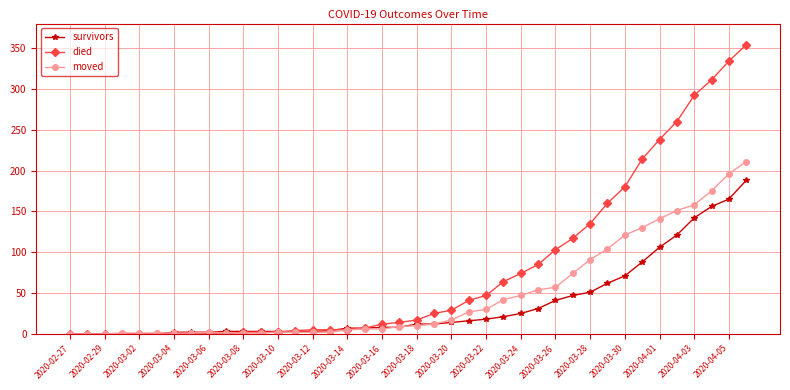

Which series has the largest total across all categories?

died